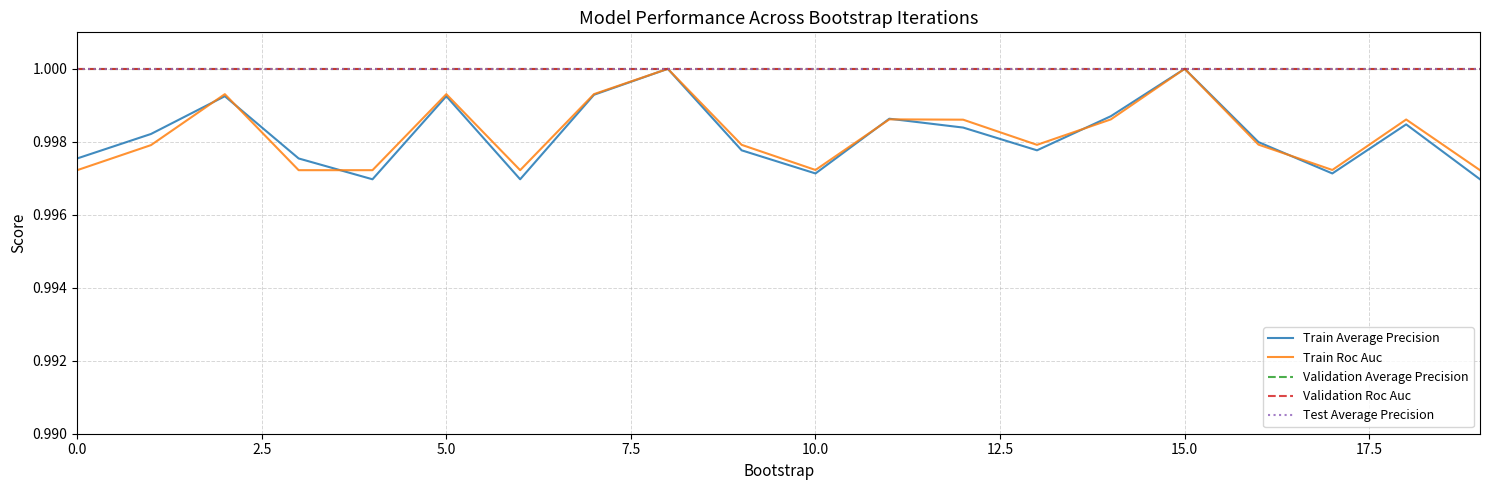

Does the chart have visible grid lines?

Yes